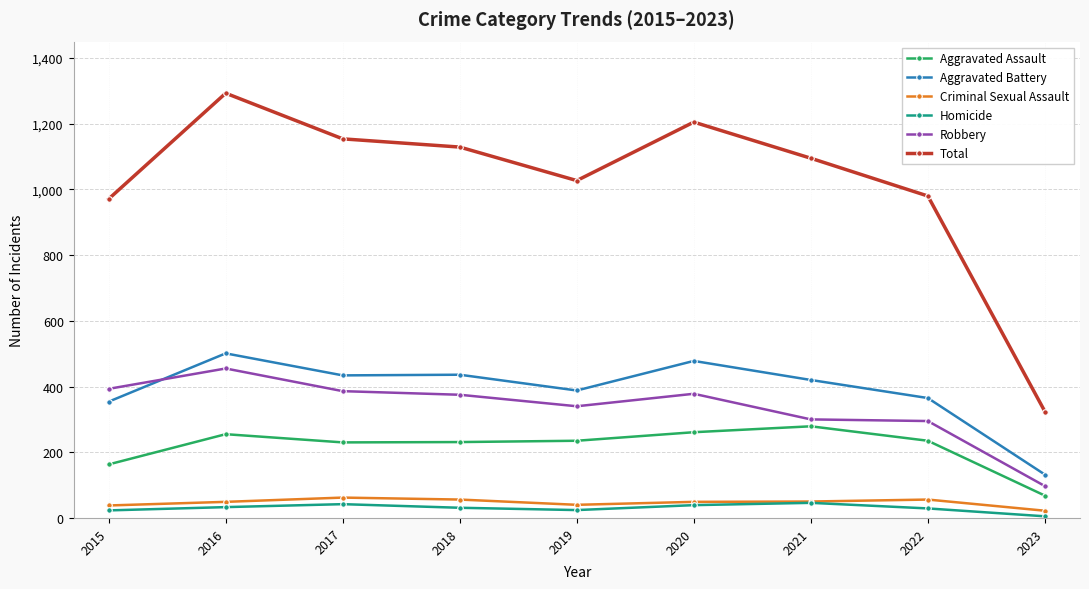

Is the value of Homicide at 2017 greater than the value of Aggravated Assault at 2018?

No